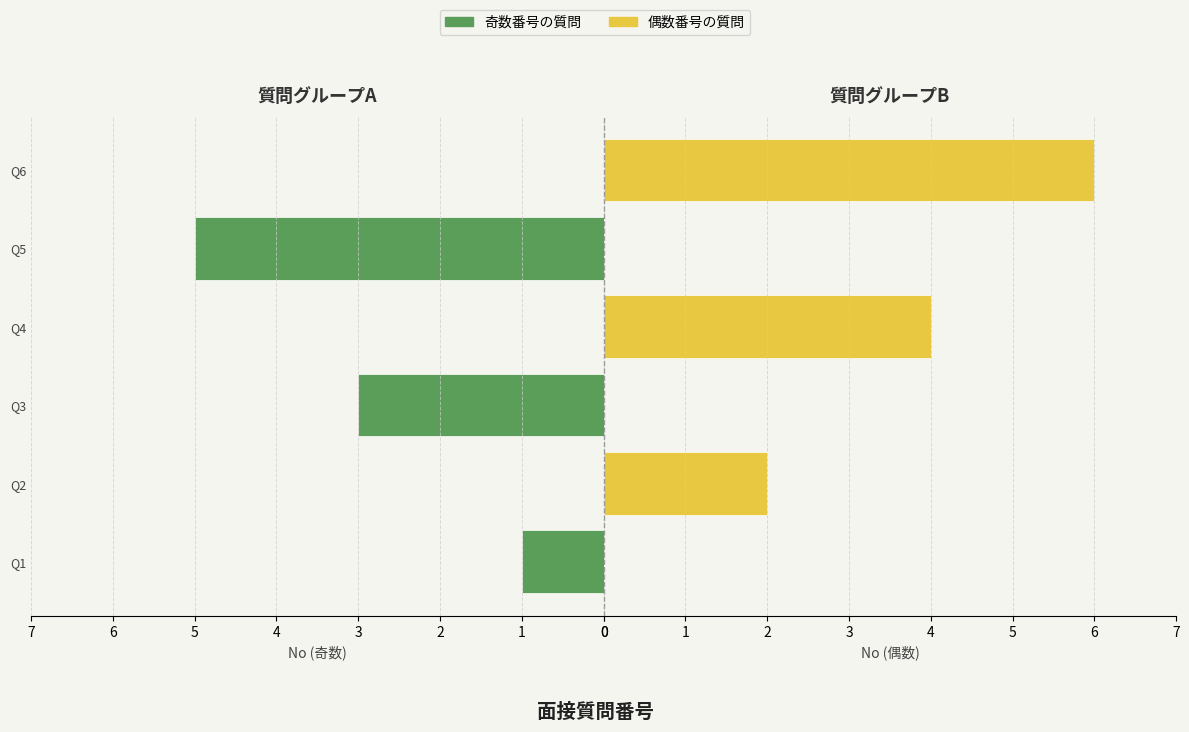

The value of 偶数番号の質問 at Q5 is 0. True or false?

True